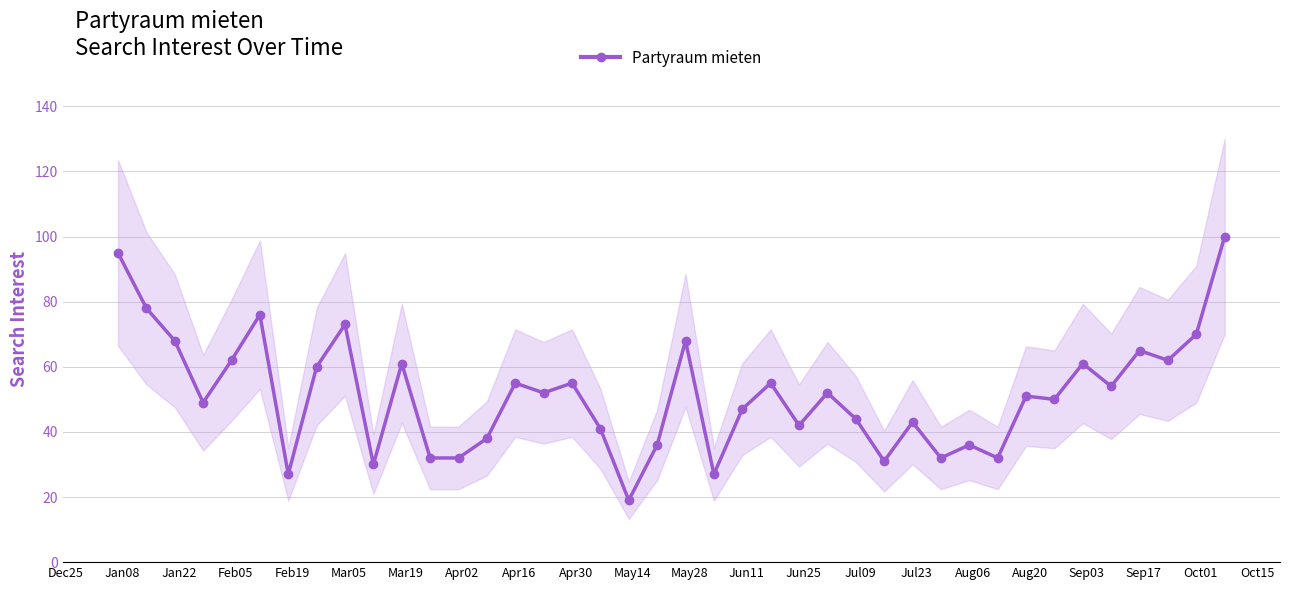

What is the value of the Partyraum mieten point at the 24th from the left?

55